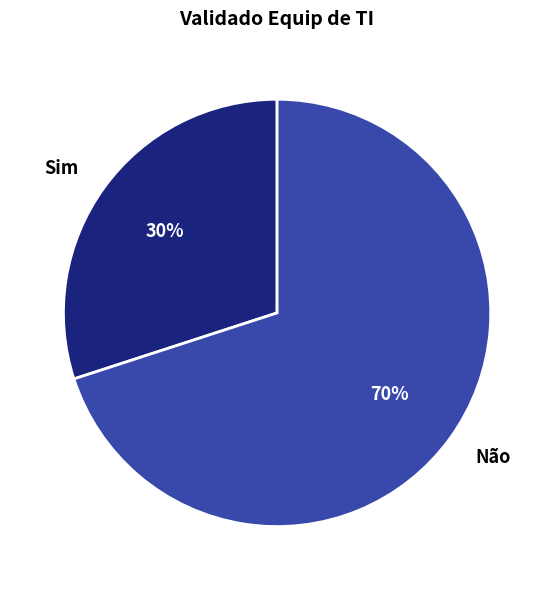

Between Sim and Não, which is larger?

Não